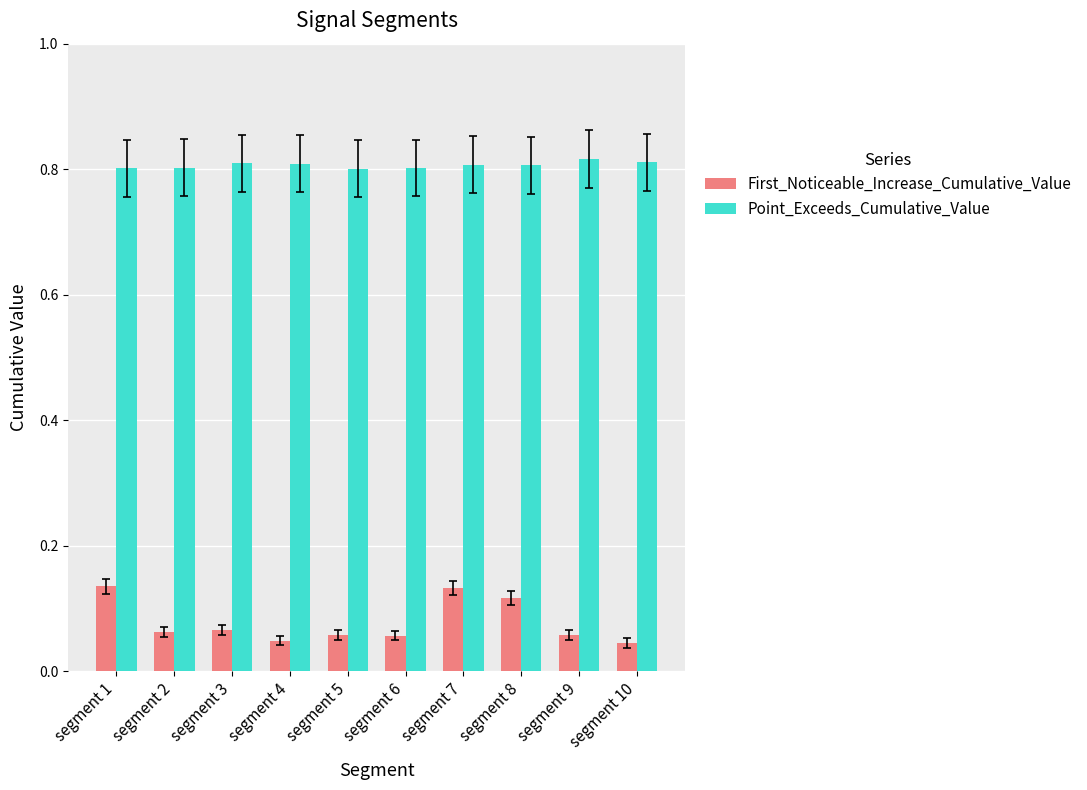

What is the sum of the Point_Exceeds_Cumulative_Value values at segment 6 and segment 2?

1.6